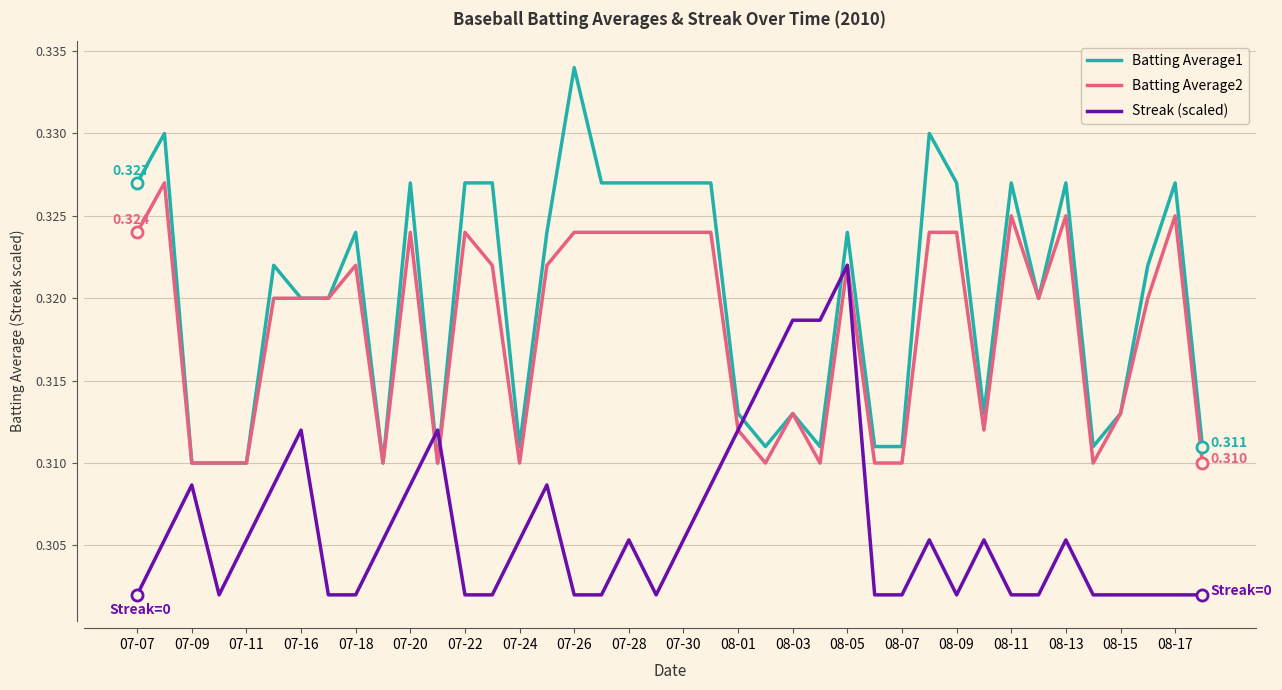

True or false: Streak (scaled) and Batting Average1 intersect in this chart.

True